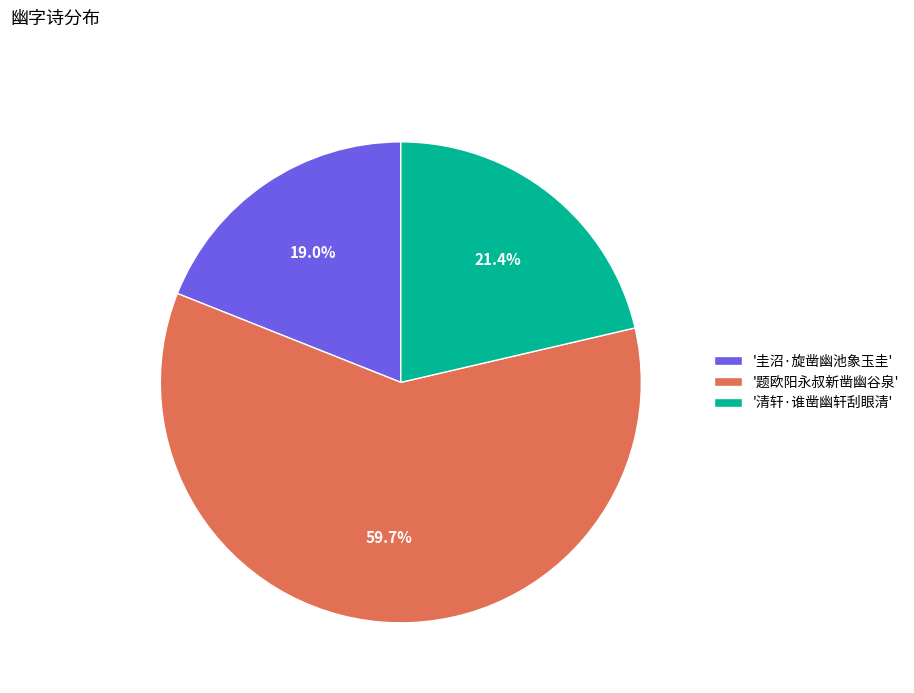

Rank the categories by value from highest to lowest.

'题欧阳永叔新凿幽谷泉', '清轩·谁凿幽轩刮眼清', '圭沼·旋凿幽池象玉圭'